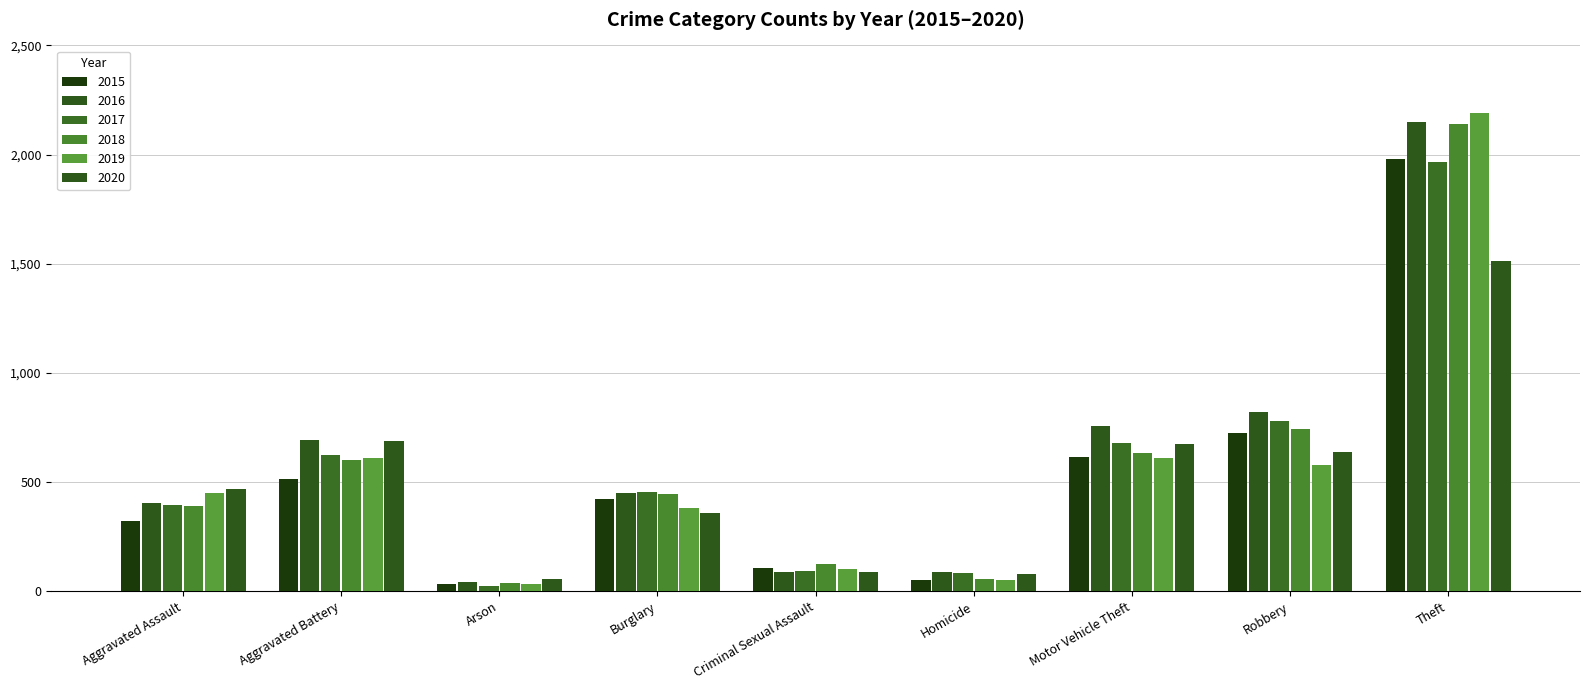

What is the highest value of the 2019 series?

2190